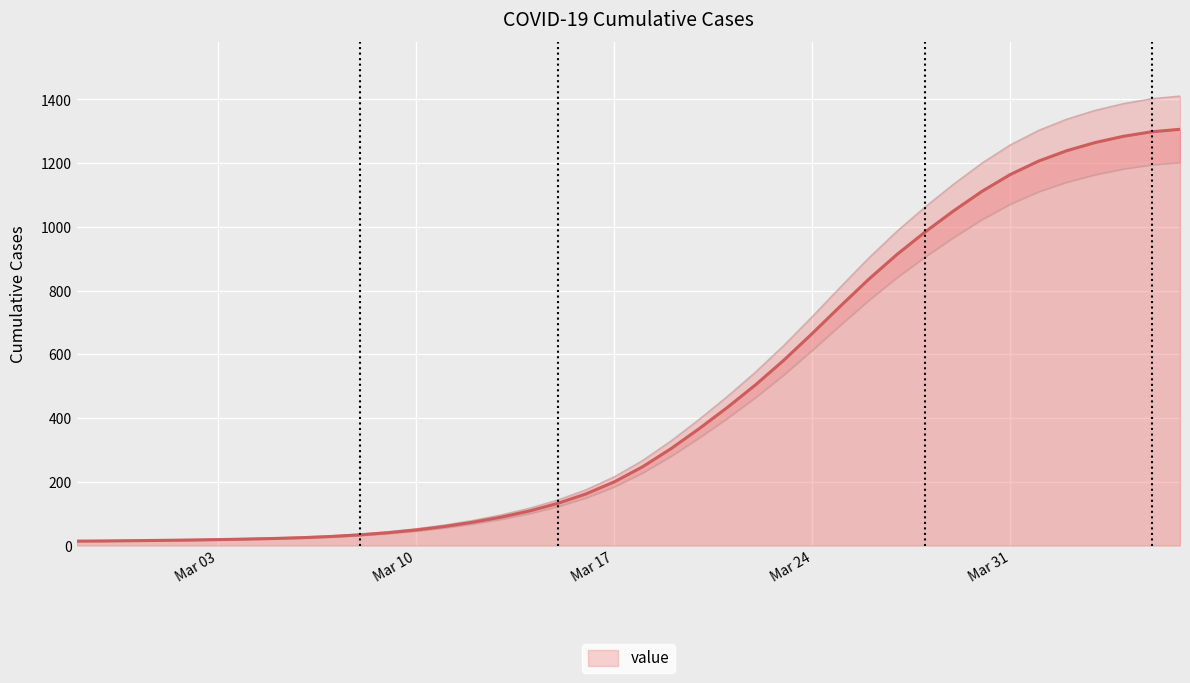

How many categories are shown in the chart?

40